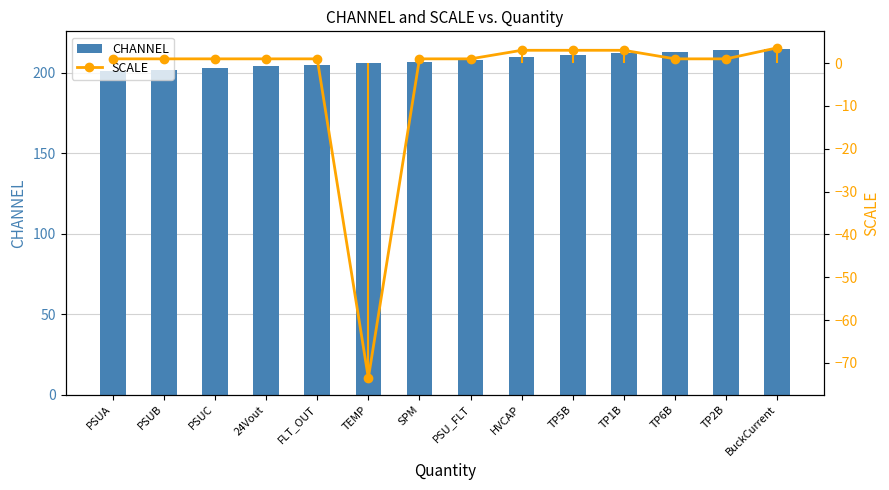

Reading left to right, transcribe all the data shown in this chart.

CHANNEL: PSUA=201.0	PSUB=202.0	PSUC=203.0	24Vout=204.0	FLT_OUT=205.0	TEMP=206.0	SPM=207.0	PSU_FLT=208.0	HVCAP=210.0	TP5B=211.0	TP1B=212.0	TP6B=213.0	TP2B=214.0	BuckCurrent=215.0
SCALE: PSUA=1.0	PSUB=1.0	PSUC=1.0	24Vout=1.0	FLT_OUT=1.0	TEMP=-73.5	SPM=1.0	PSU_FLT=1.0	HVCAP=3.0	TP5B=3.0	TP1B=3.0	TP6B=1.0	TP2B=1.0	BuckCurrent=3.6